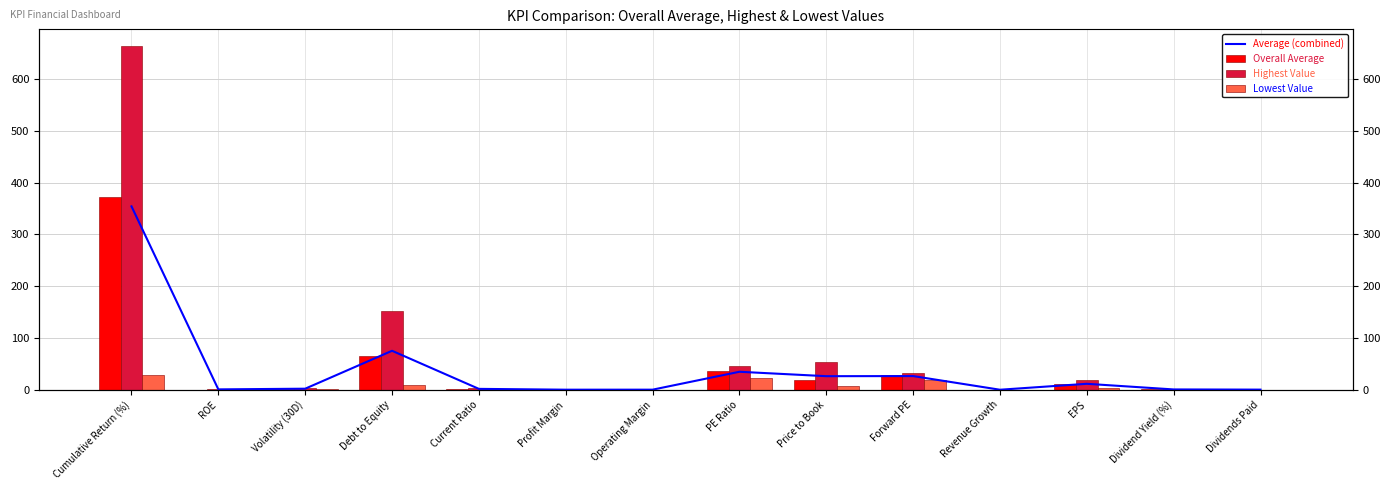

At which category is the sum across all series the highest?

Cumulative Return (%)